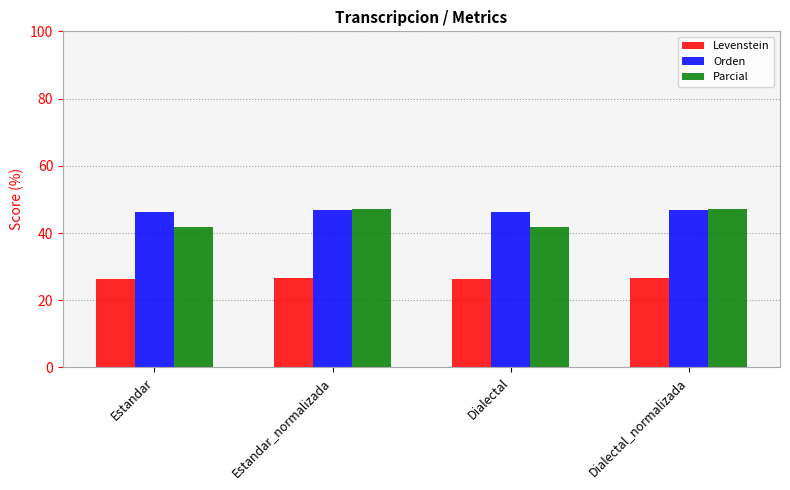

At how many categories does at least one series exceed 40?

4